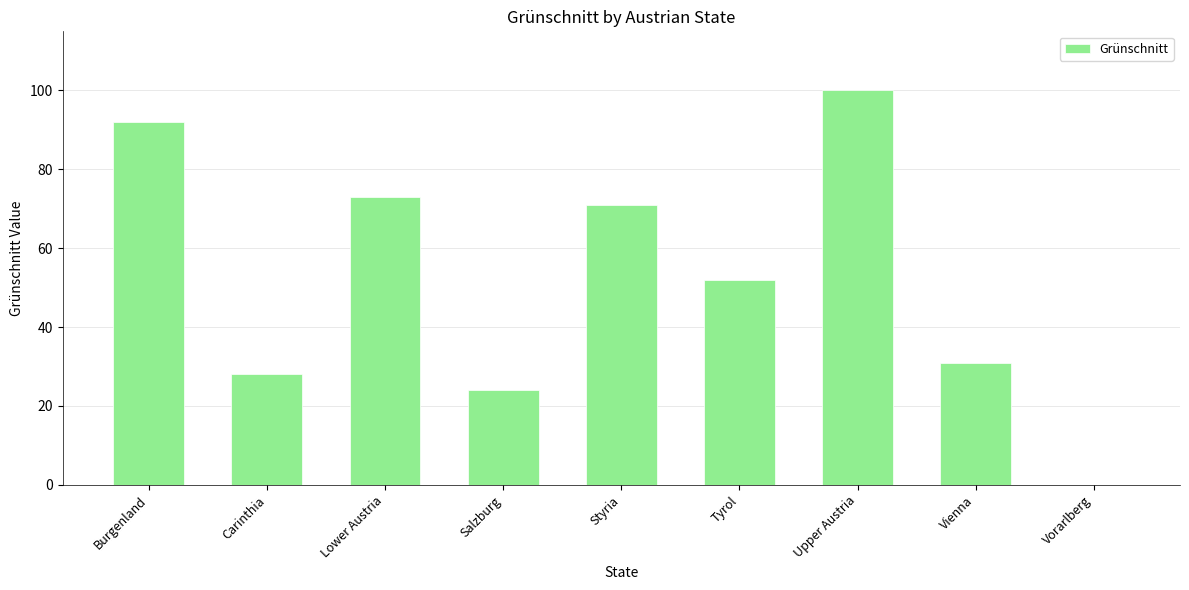

Reading right to left, transcribe all the data shown in this chart.

0	31	100	52	71	24	73	28	92